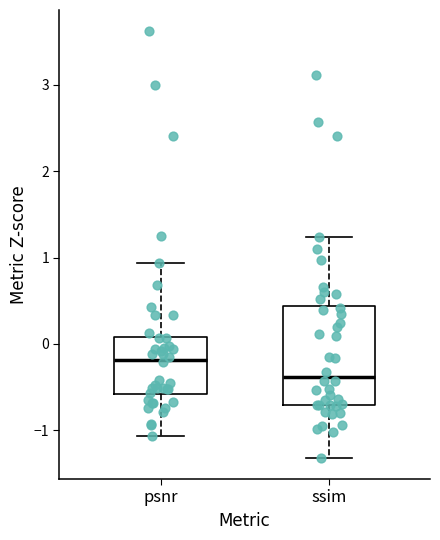

Which box is the tallest, from its lower edge to its upper edge?

ssim